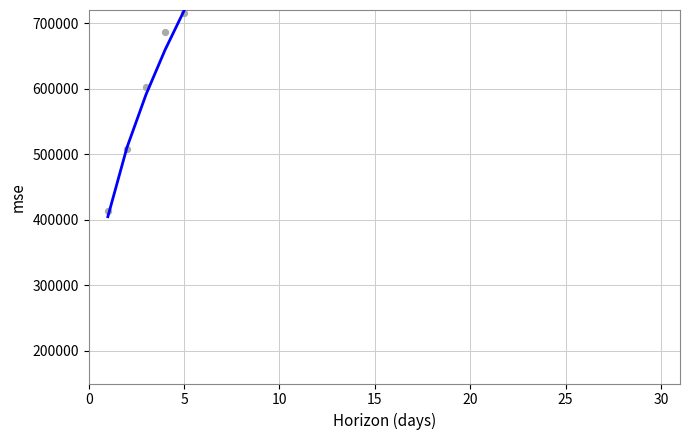

Which series has the largest Y range (max minus min)?

trend